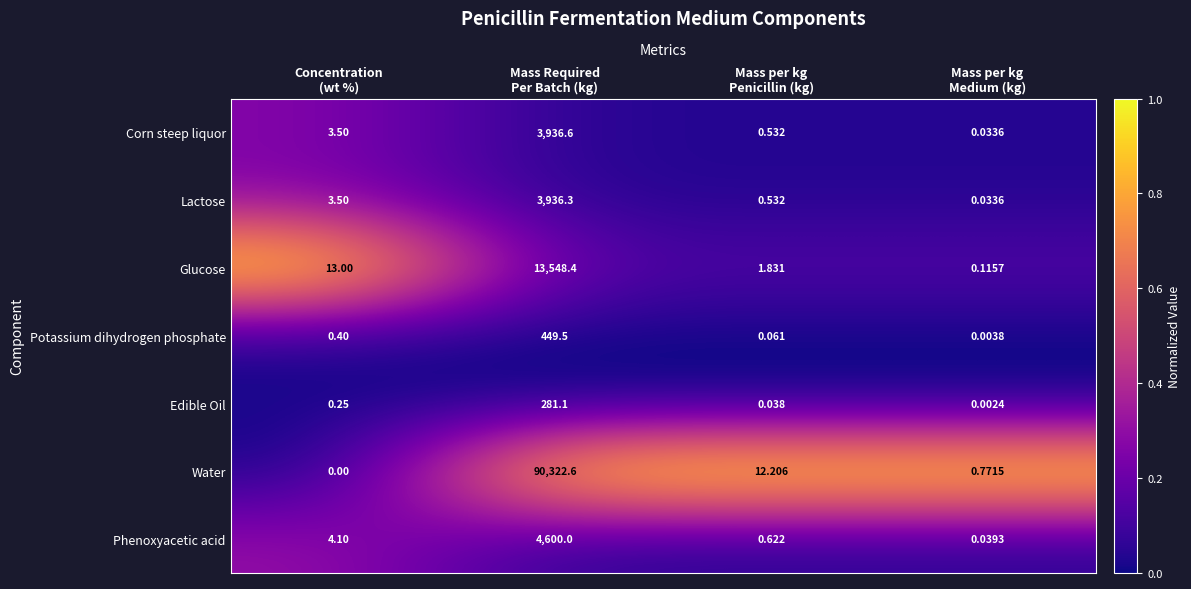

What is the total value across all series at Mass per kg
Medium (kg)?

1.0